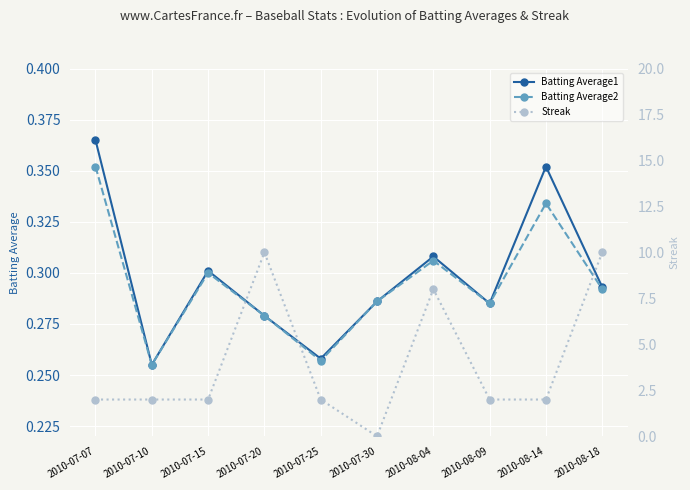

What position from the left is 2010-08-14?

9